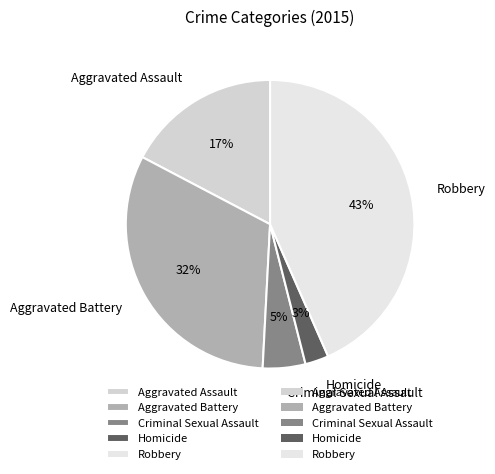

To the nearest percent, what portion does Robbery represent?

43%